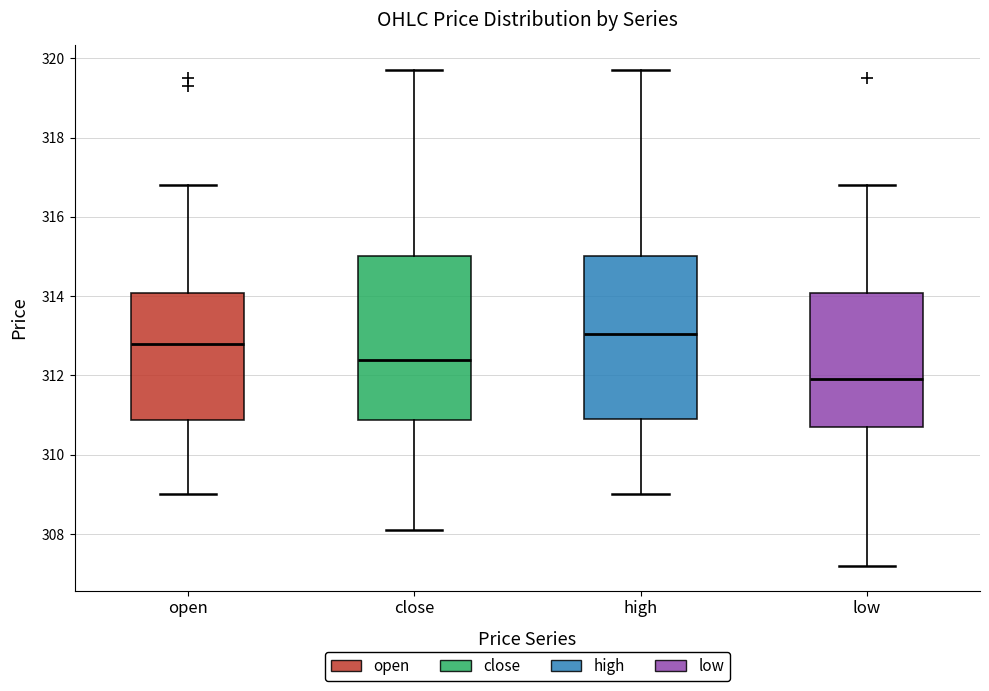

Reading left to right, read every box against the y-axis: the position of its median line, the range the box covers, and the ends of its whiskers. The values are not printed on the chart, so give them approximately, as read against the axis.

open: median 312.8, box 310.8 to 314.0, whiskers 309.0 to 316.8
close: median 312.4, box 310.8 to 315.0, whiskers 308.2 to 319.8
high: median 313.0, box 311.0 to 315.0, whiskers 309.0 to 319.8
low: median 312.0, box 310.8 to 314.0, whiskers 307.2 to 316.8